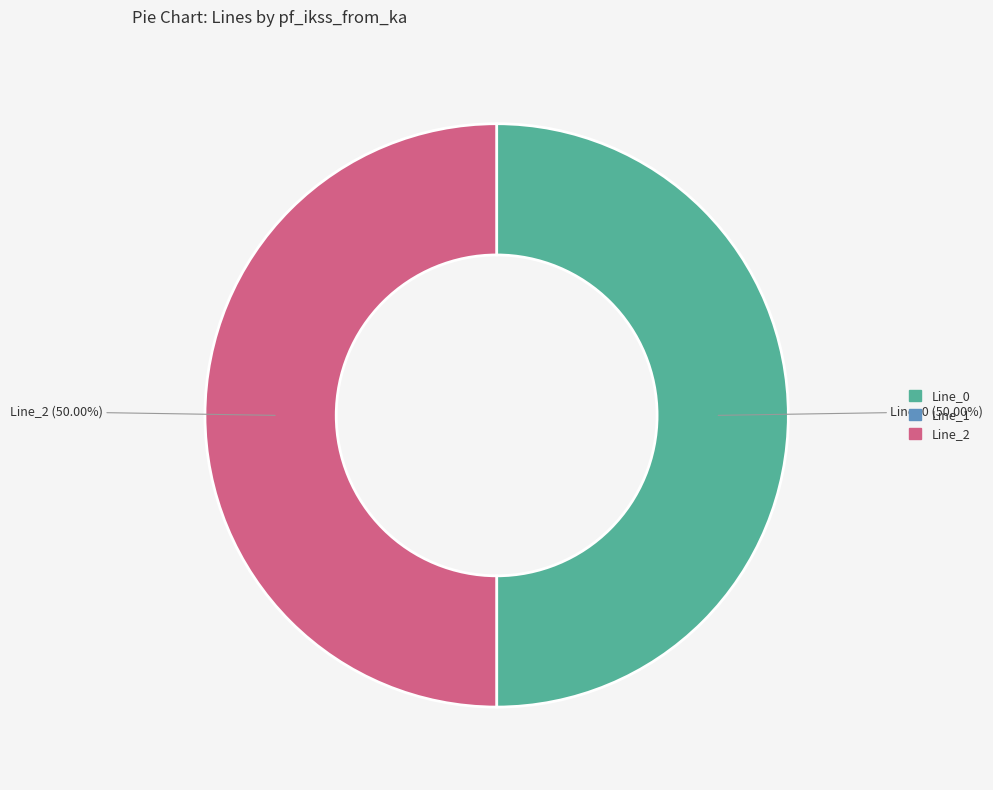

Approximately how many times larger is the value at Line_0 compared to Line_2?

1.0